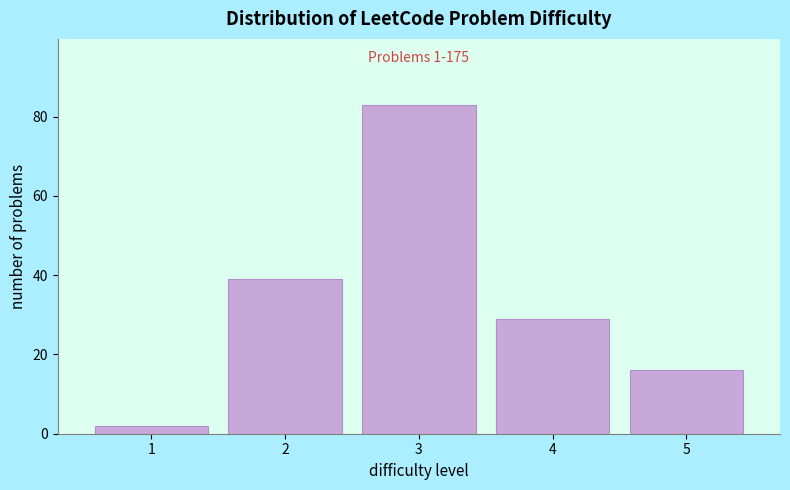

Reading right to left, what are all the values shown in this chart?

5=16	4=29	3=83	2=39	1=2